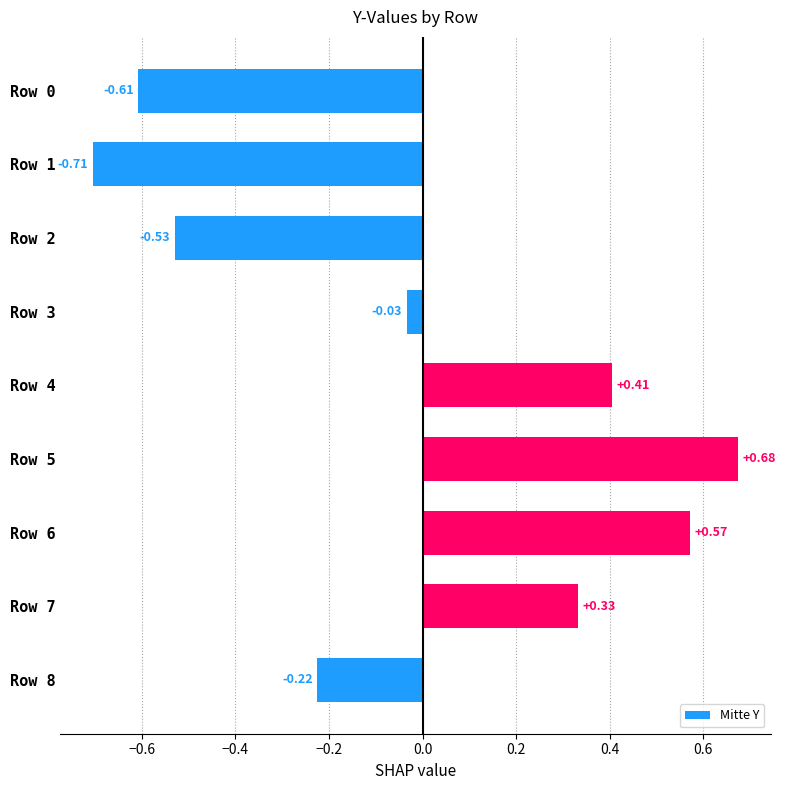

How many bars are there in total?

9